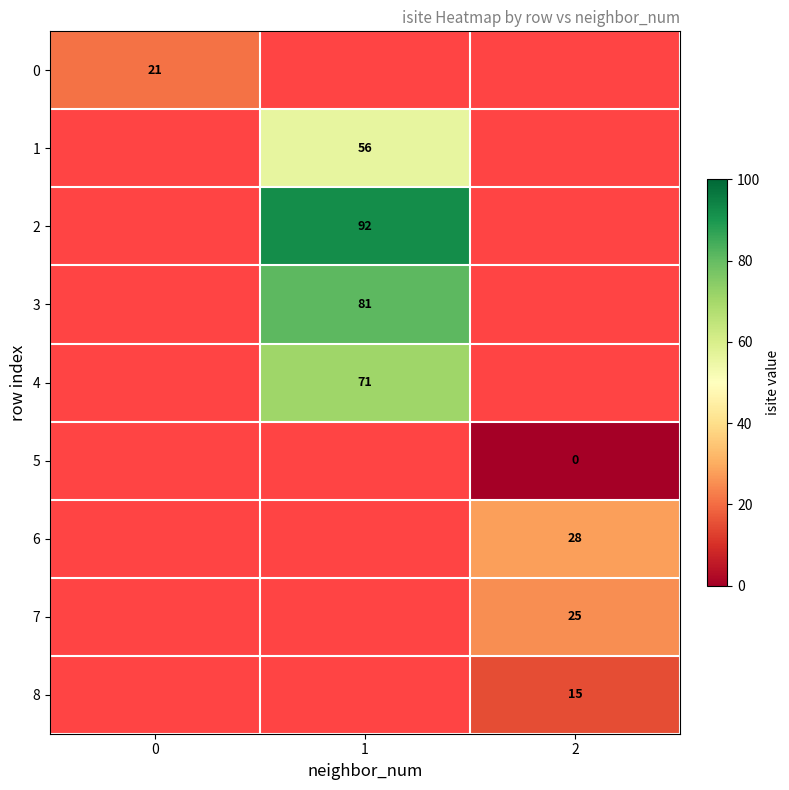

True or false: 2 has a value of 92 at 1.

True